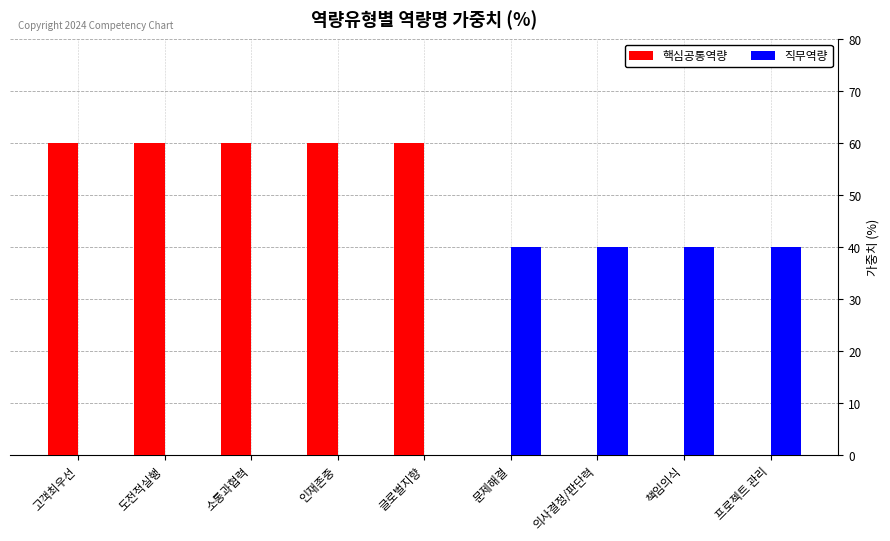

The value of 핵심공통역량 at 문제해결 is 0. True or false?

True